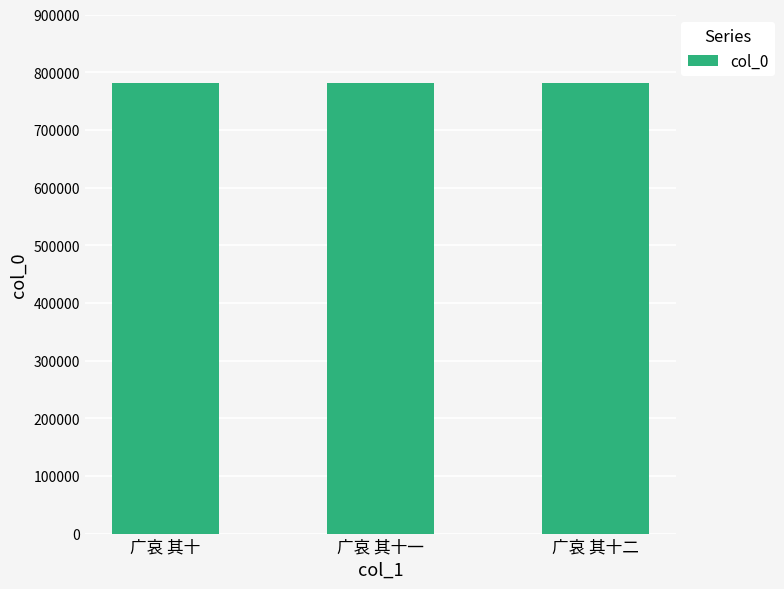

What position from the left is 广哀 其十一?

2